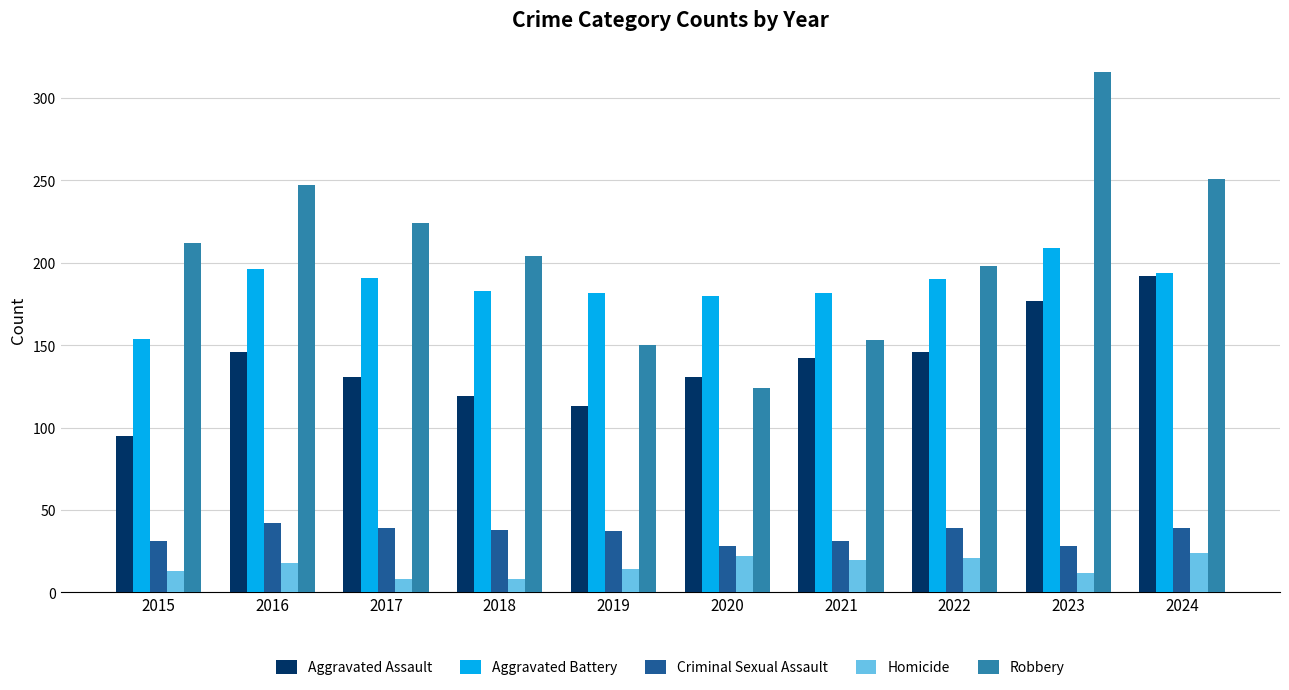

What is the approximate value of Aggravated Assault at 2022, to the nearest 5?

145